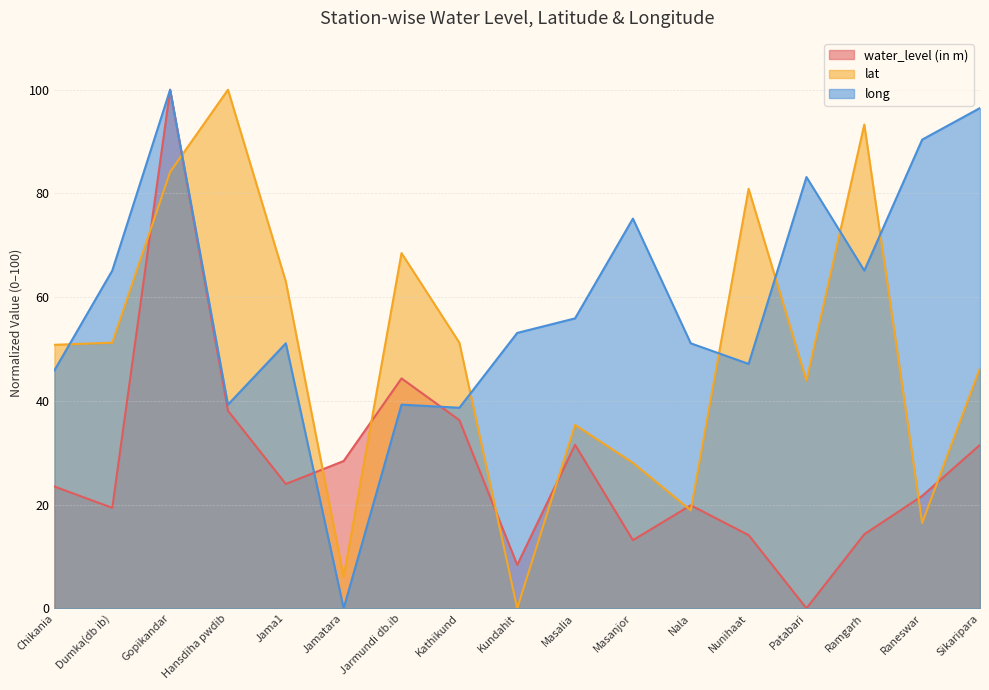

At which label is long closest to 49?

Nunihaat